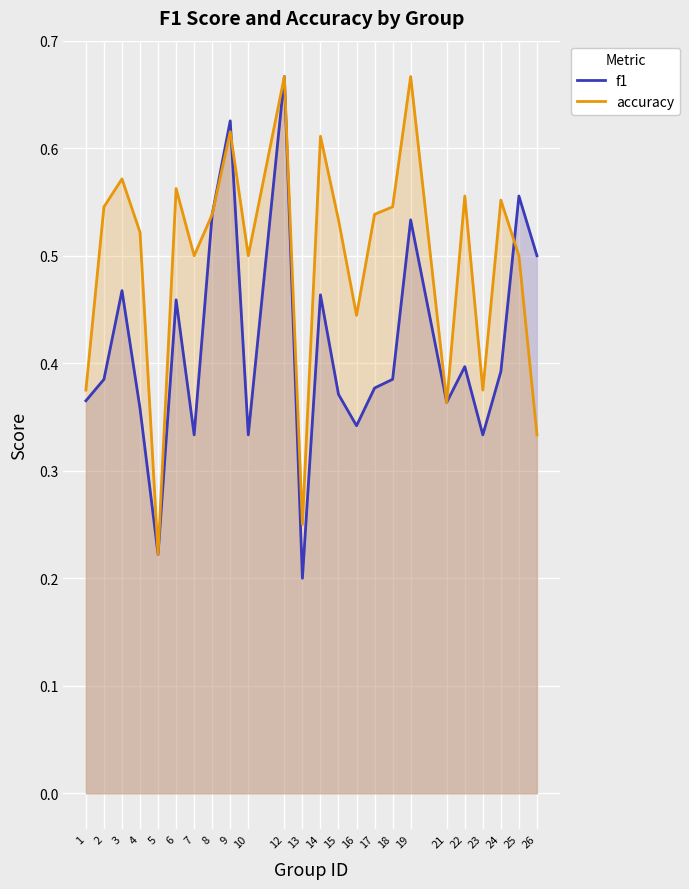

At which category does f1 reach its first local peak?

3